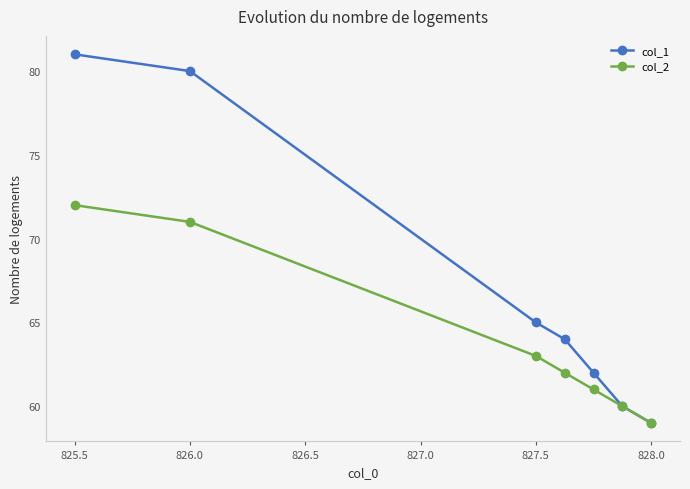

Reading right to left, extract all data points from this chart.

col_1: 59	60	62	64	65	80	81
col_2: 59	60	61	62	63	71	72